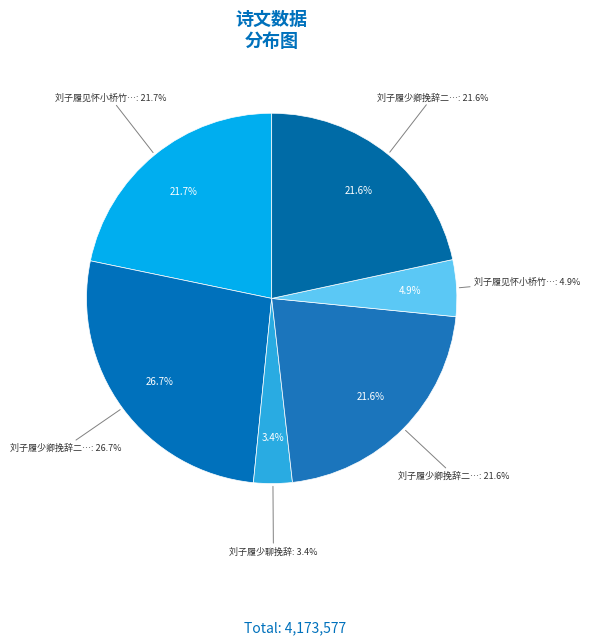

What percentage is the 刘子履少聊挽辞 slice, to the nearest percent?

3%